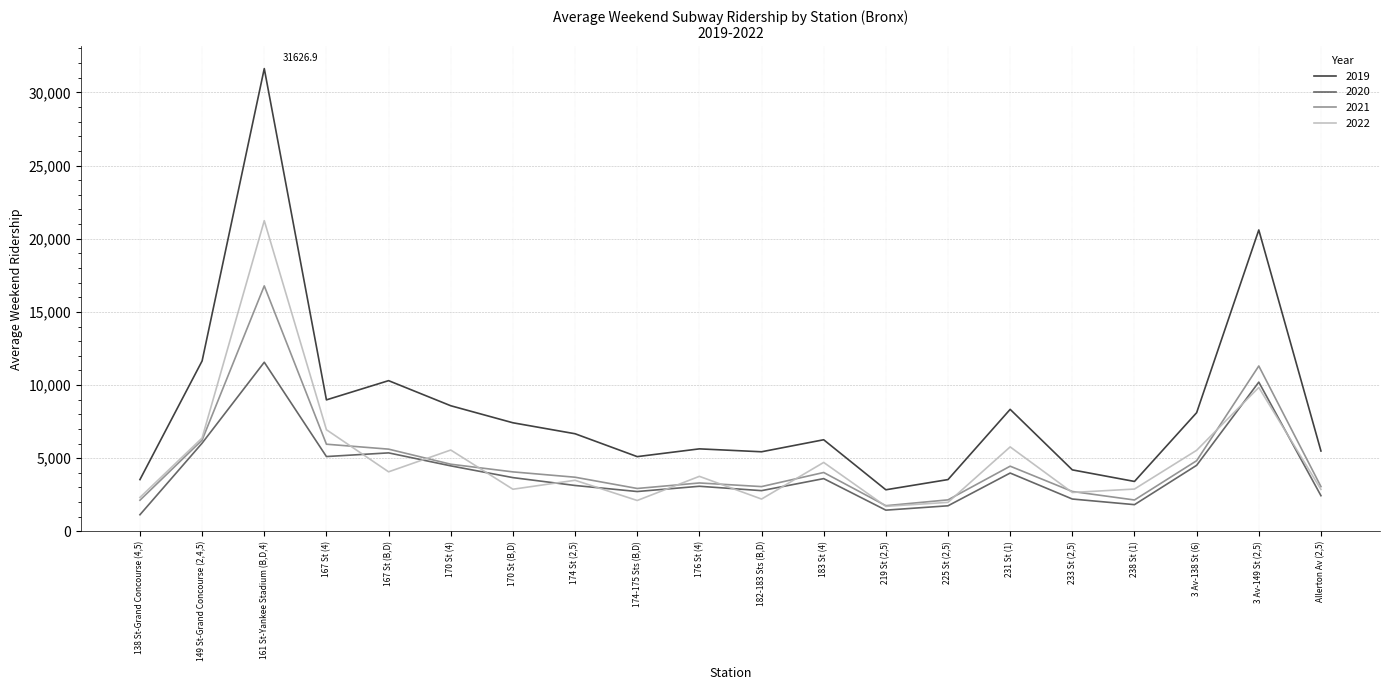

The value of 2019 at 161 St-Yankee Stadium (B,D,4) is 31626.9. True or false?

True